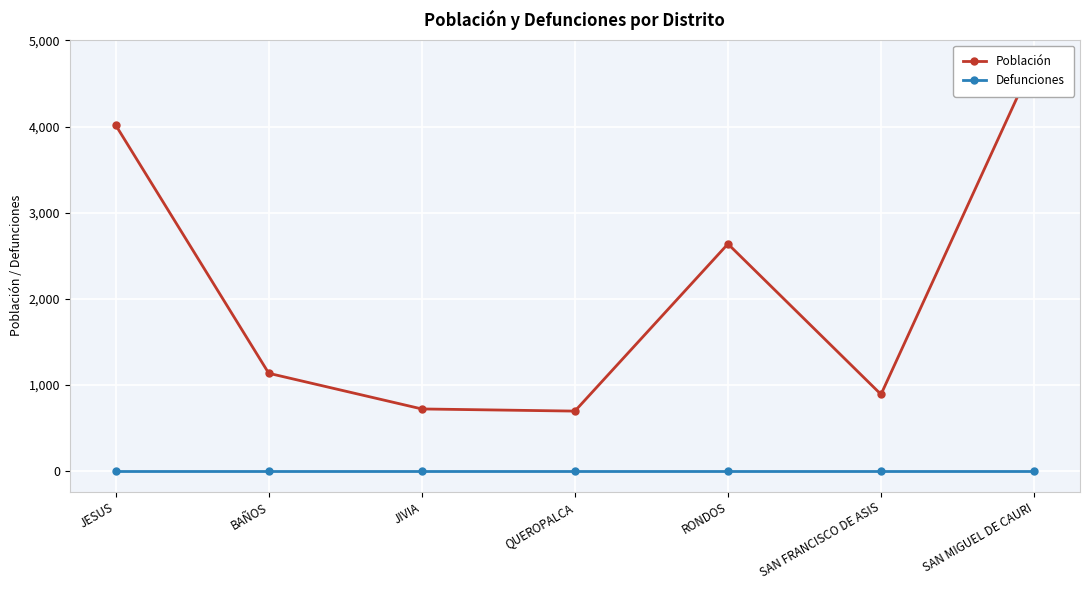

What are all the series names shown in the legend?

Población, Defunciones